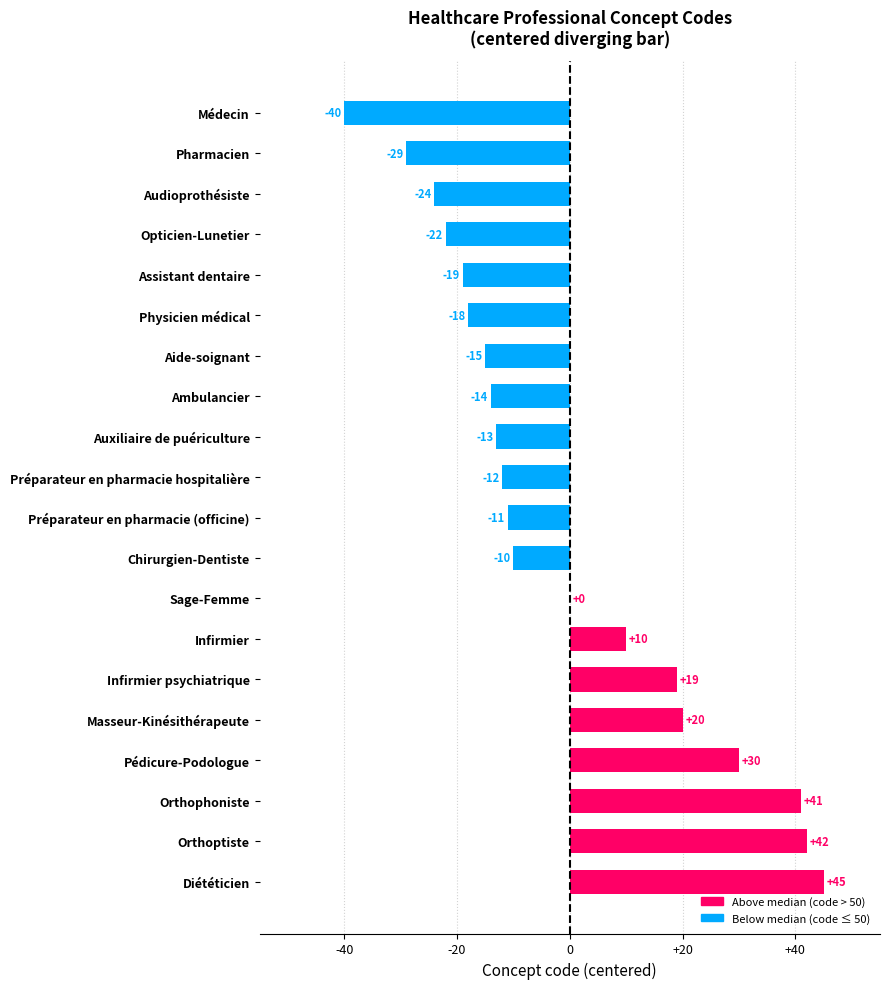

The value at Sage-Femme is -57. True or false?

False